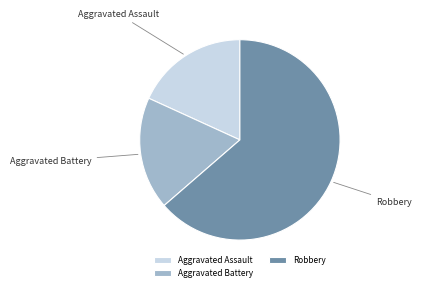

Is it true that Robbery is 70% of the pie?

False